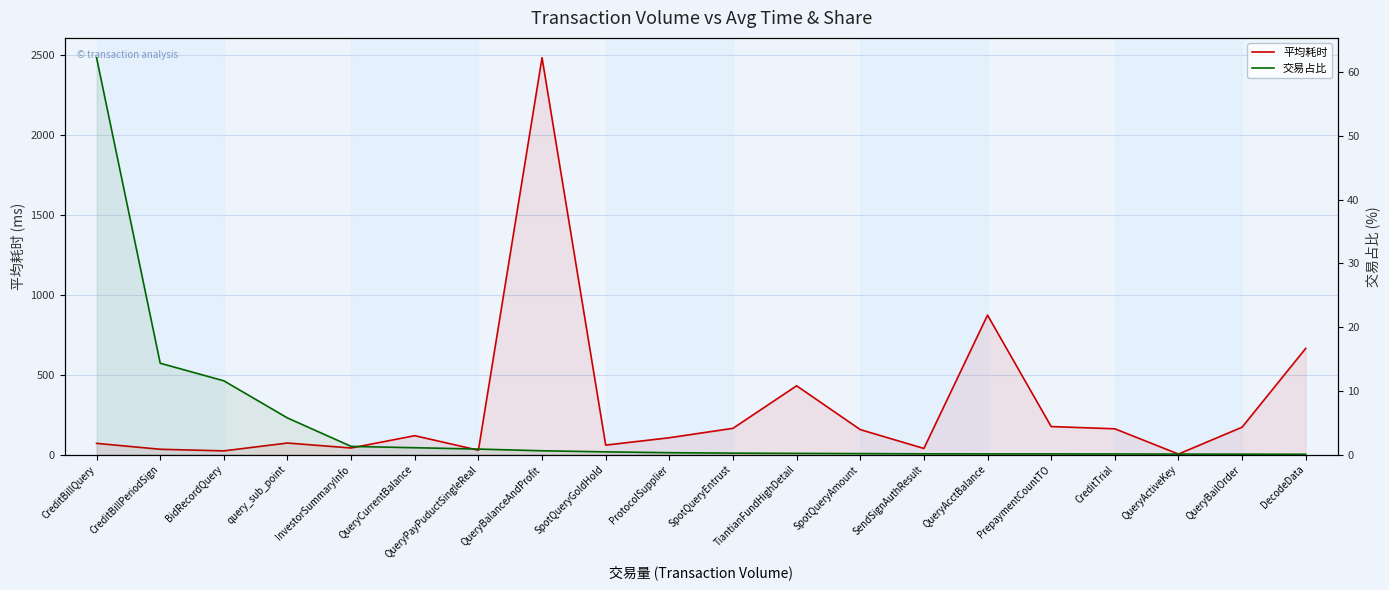

What is the value of the 平均耗时 point at the 12th from the left?

430.0